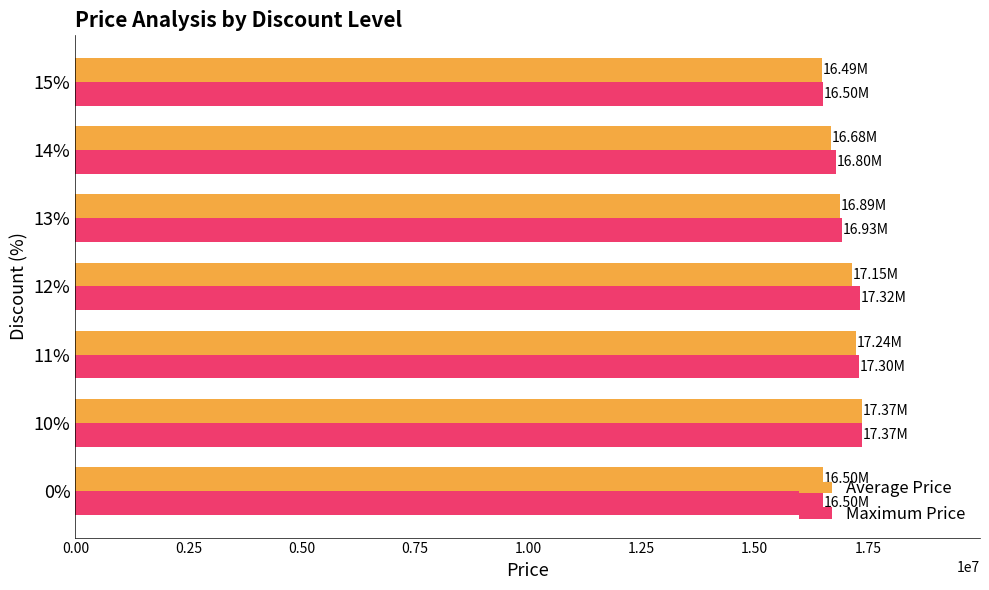

What is the total value across all series at 14%?

33476000